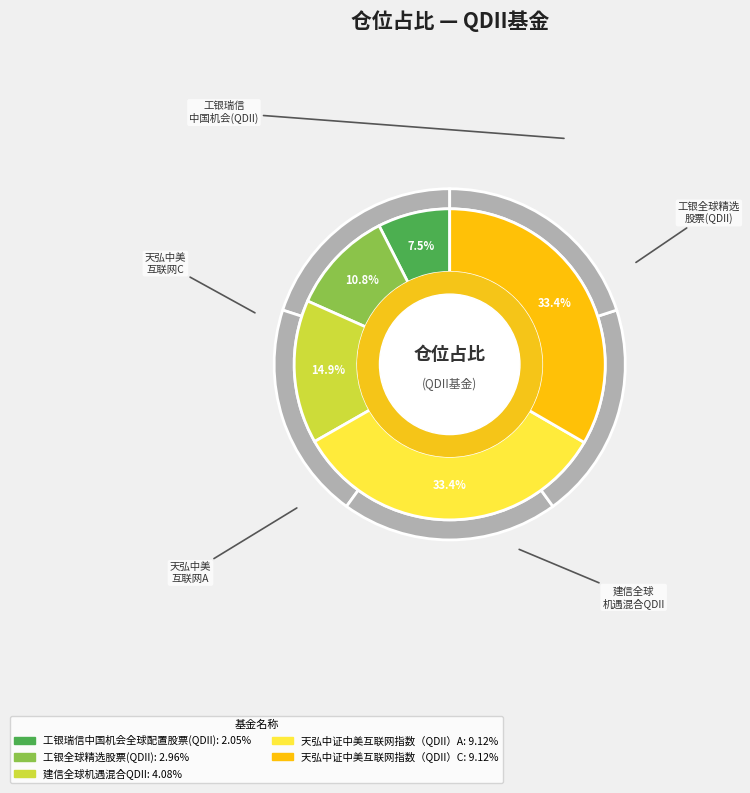

Count the number of slices in the pie.

5